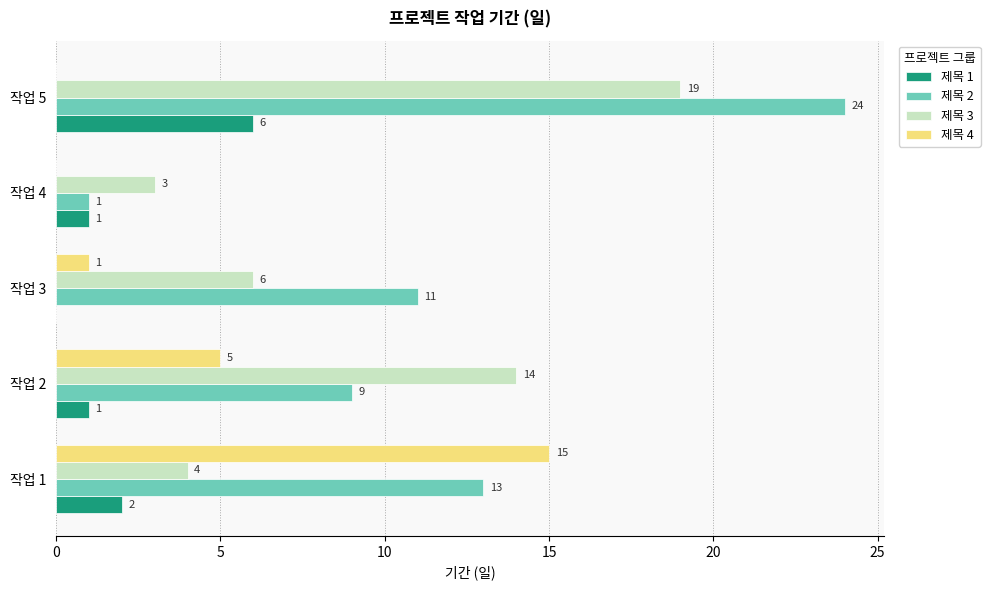

What is the maximum value shown in the chart?

24